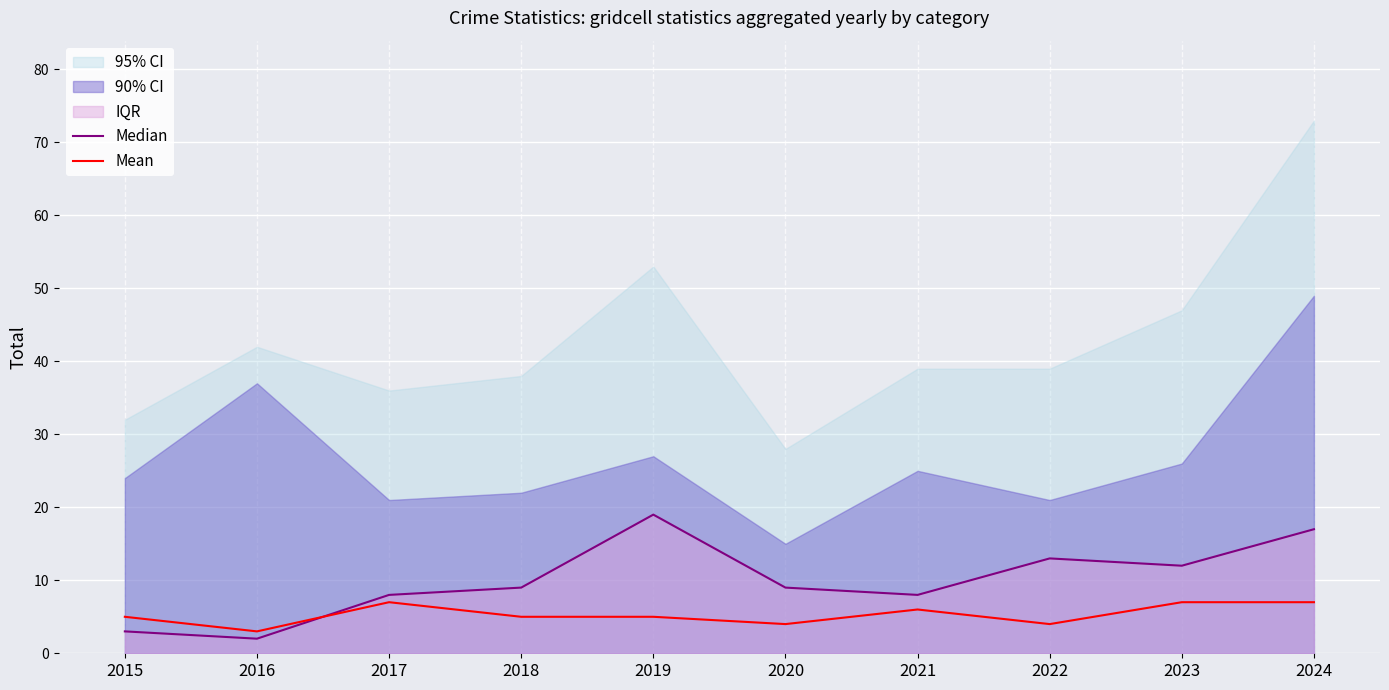

Reading left to right, what are all the values shown in this chart?

Median: 2015=3	2016=2	2017=8	2018=9	2019=19	2020=9	2021=8	2022=13	2023=12	2024=17
Mean: 2015=5	2016=3	2017=7	2018=5	2019=5	2020=4	2021=6	2022=4	2023=7	2024=7